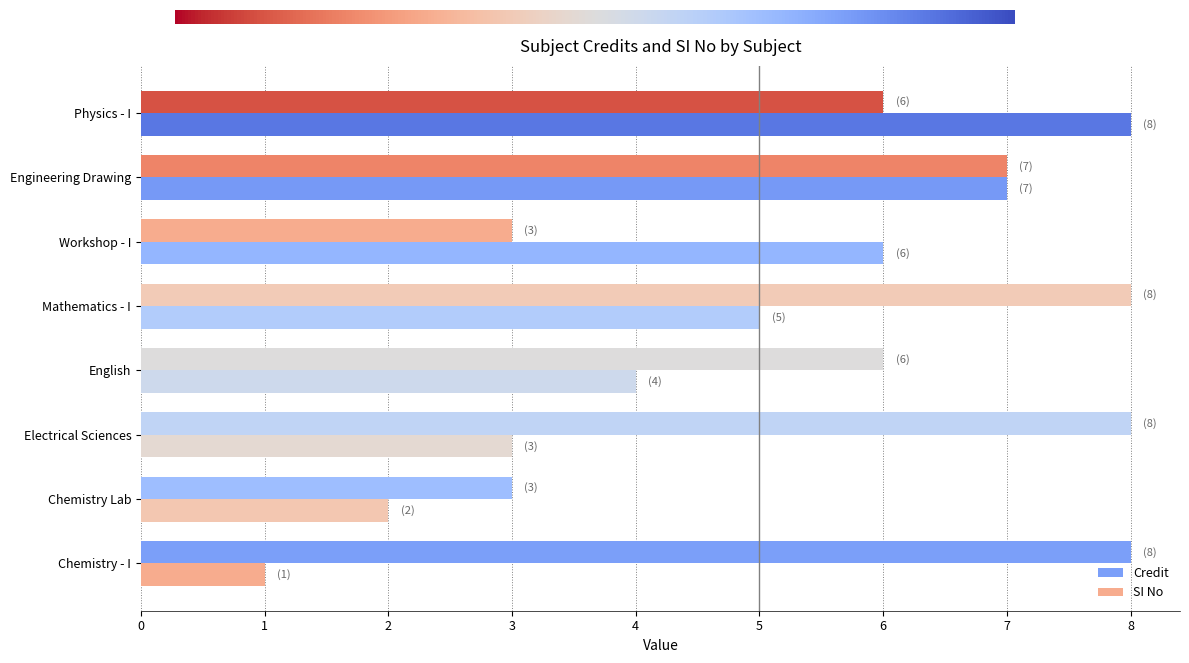

Count the number of data series in this chart.

2